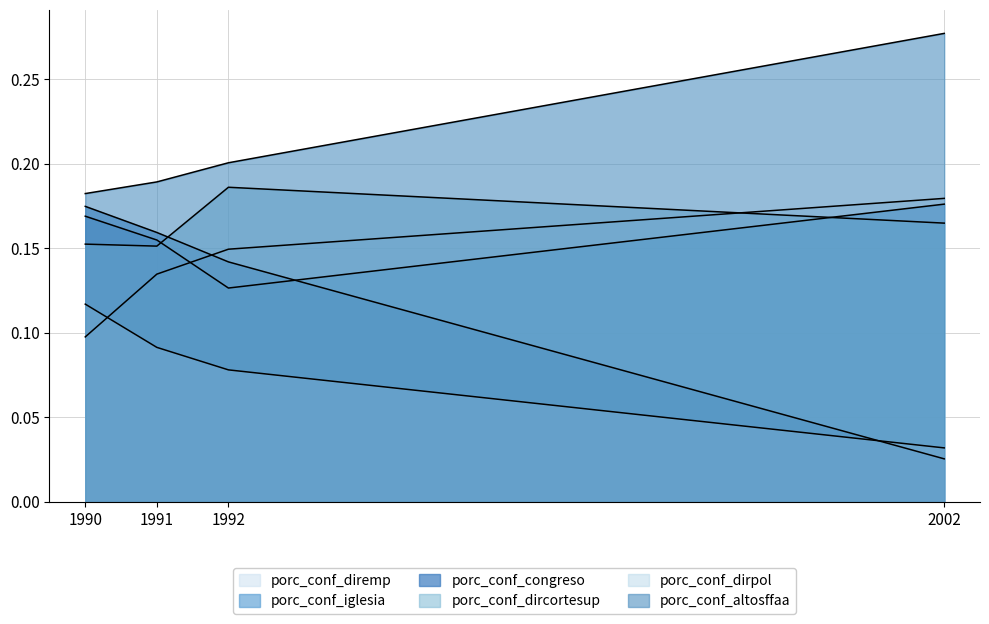

Is it true that porc_conf_congreso equals 0.2 at 1991?

False